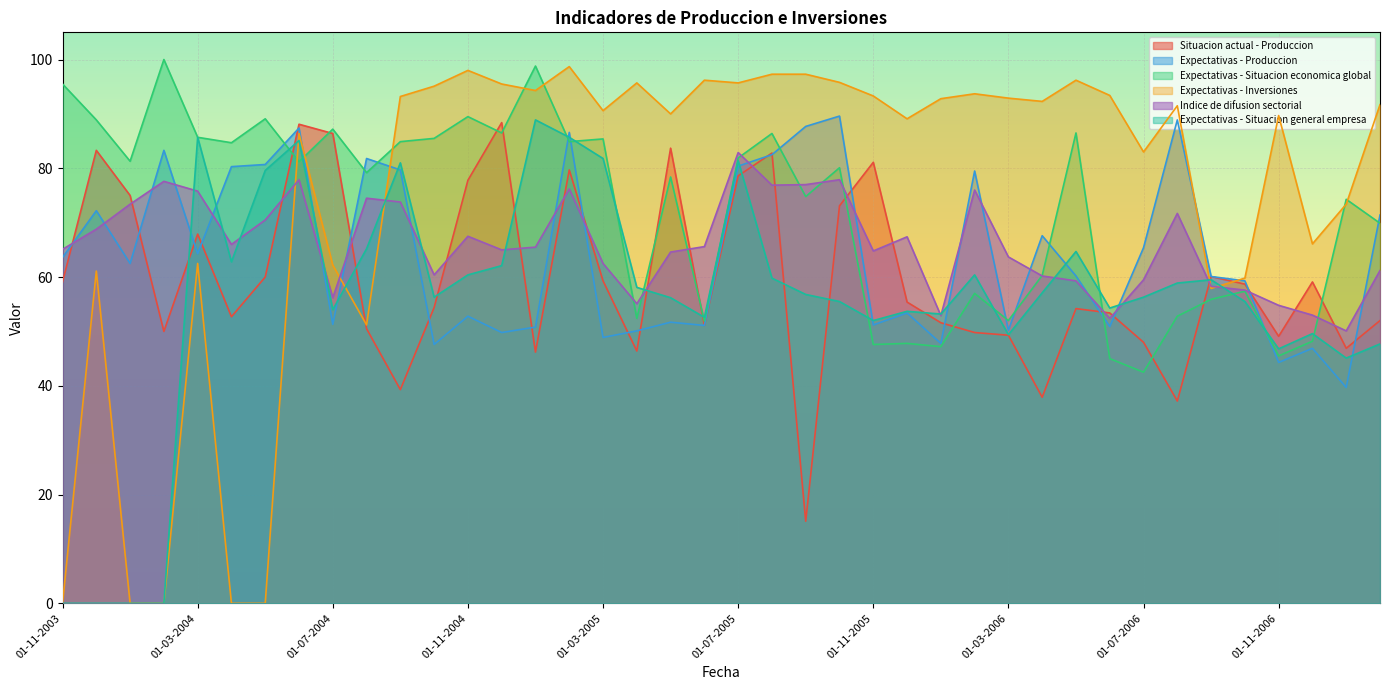

Between which two adjacent categories do Expectativas - Situacion general empresa and Indice de difusion sectorial first intersect?

01-02-2004 and 01-03-2004